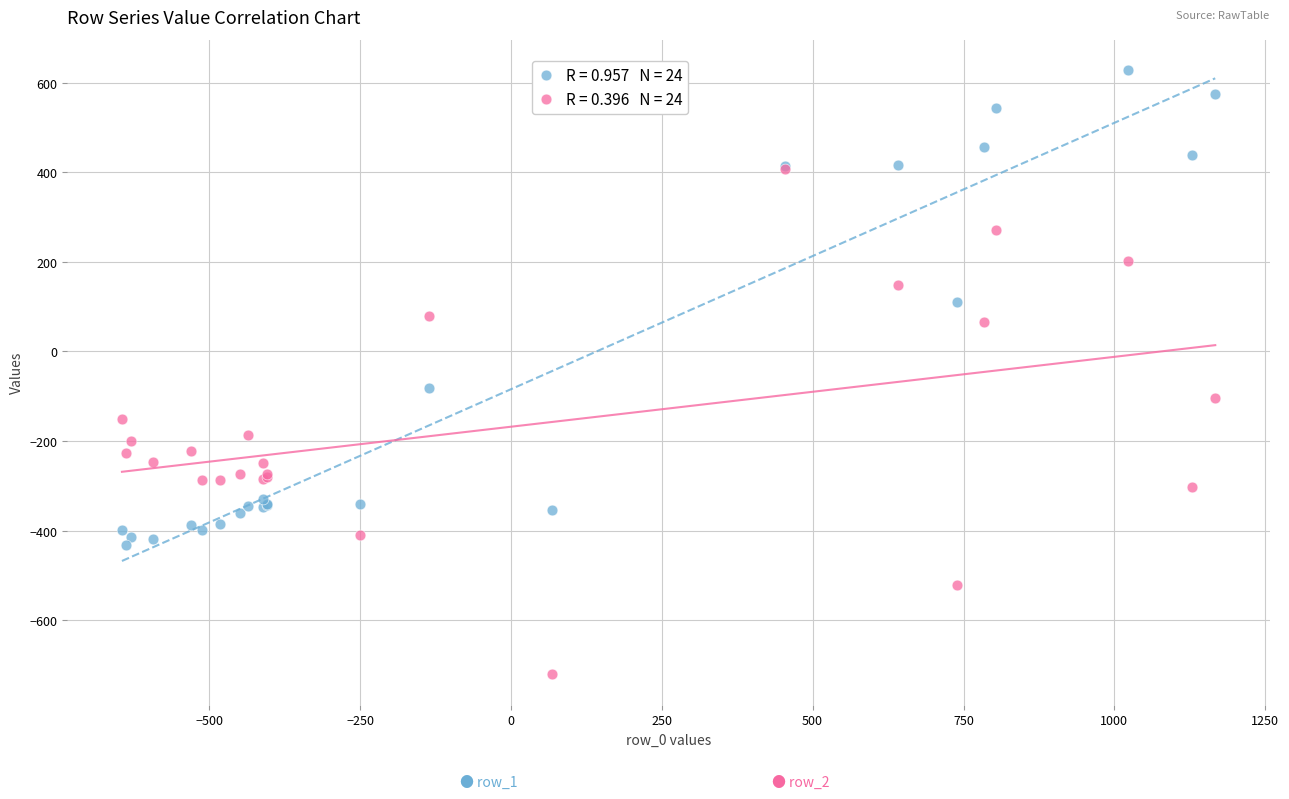

Across all series, what Y value is closest to -46?

-81.6